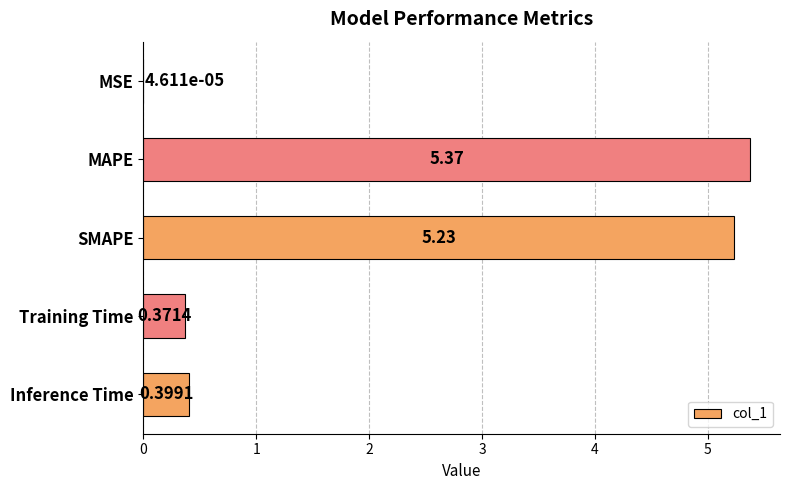

Are the bars horizontal?

Yes